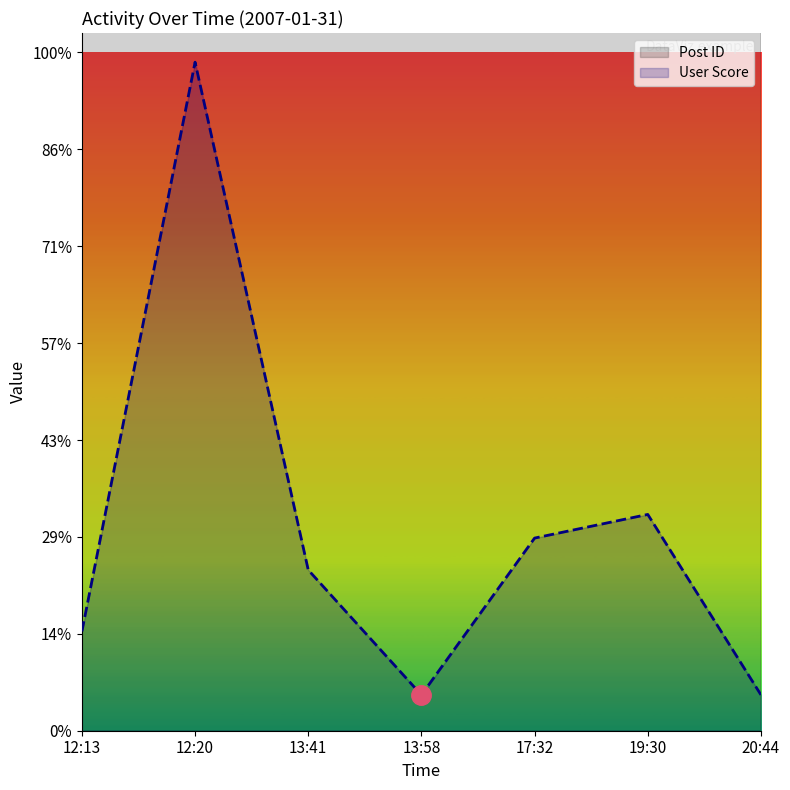

What position from the left is 13:58?

4